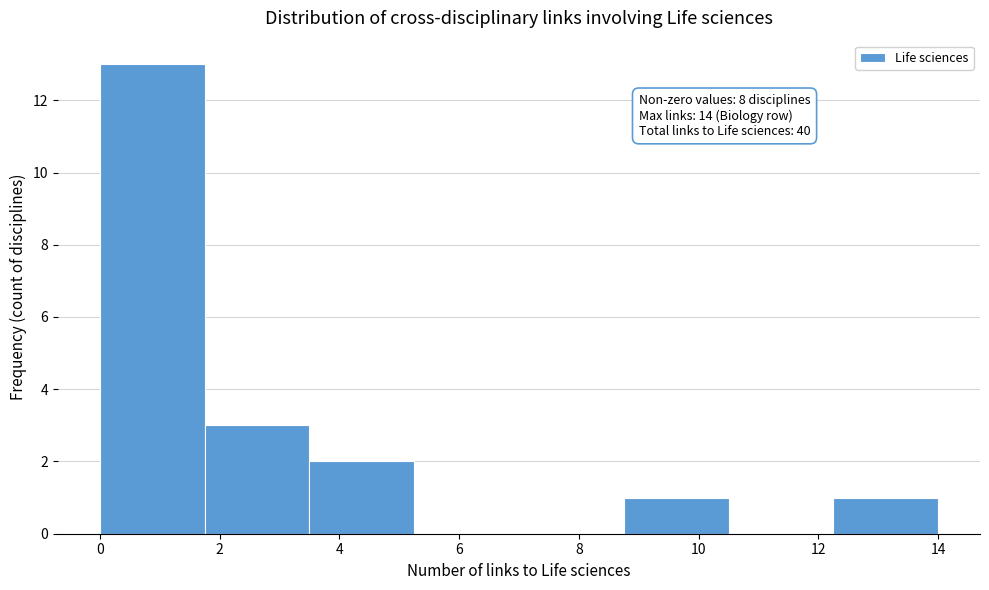

Which range on the x-axis has the tallest bar?

0.00 to 1.75